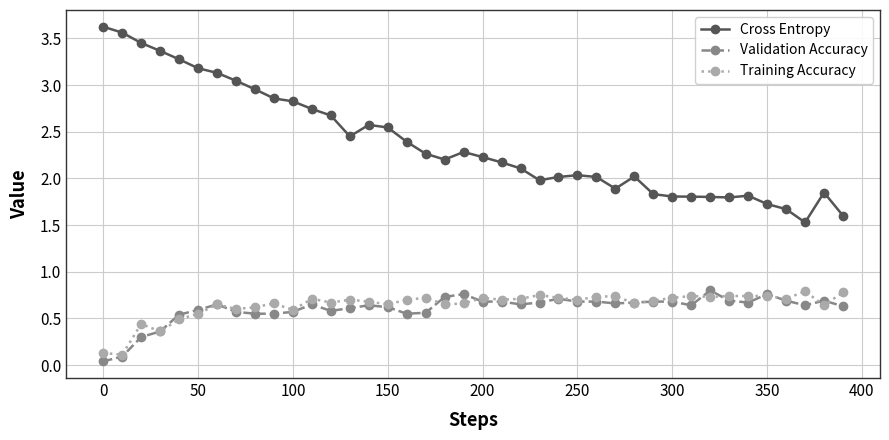

Which series has the largest total across all categories?

Cross Entropy